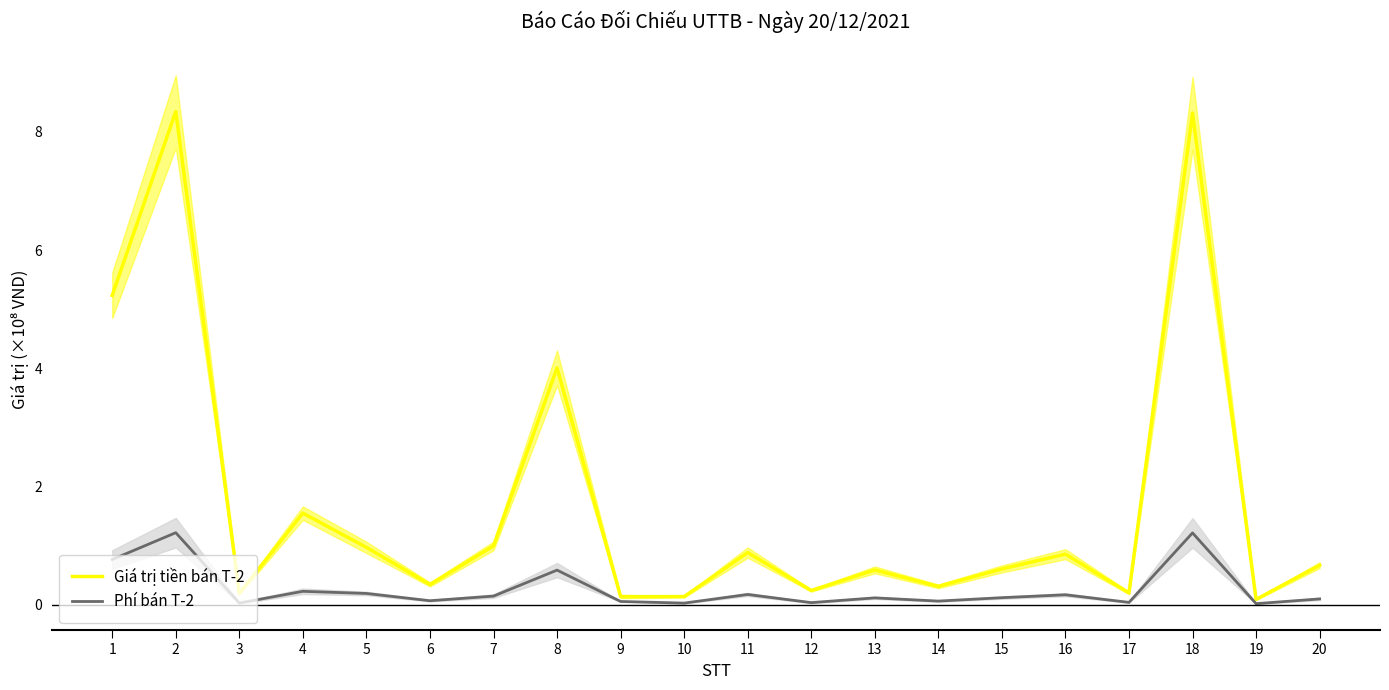

What is the sum of the Giá trị tiền bán T-2 values at 8 and 12?

4.2